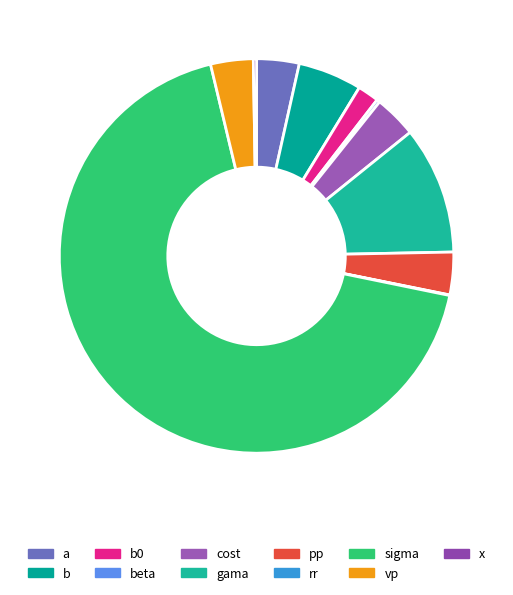

The sigma slice represents 68% of the pie. True or false?

True